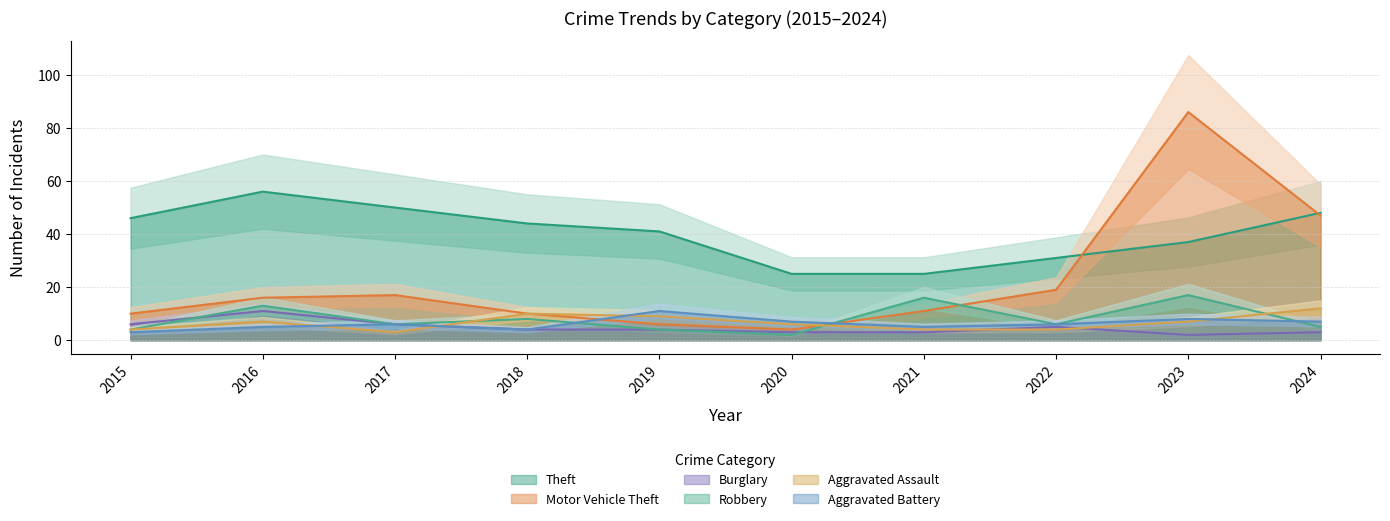

Reading left to right, extract all data points from this chart.

Theft: 46	56	50	44	41	25	25	31	37	48
Motor Vehicle Theft: 10	16	17	10	6	4	11	19	86	47
Burglary: 6	11	6	4	4	3	3	5	2	3
Robbery: 4	13	6	8	4	2	16	6	17	5
Aggravated Assault: 4	7	3	10	9	6	4	4	7	12
Aggravated Battery: 3	5	6	4	11	7	5	6	8	7